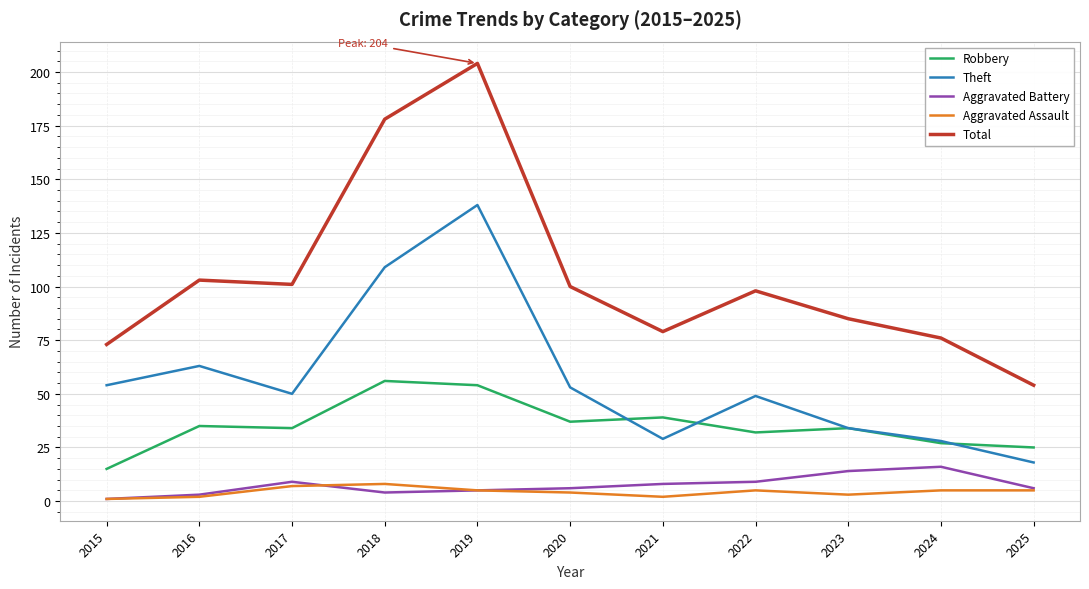

At which category is the sum across all series the highest?

2019